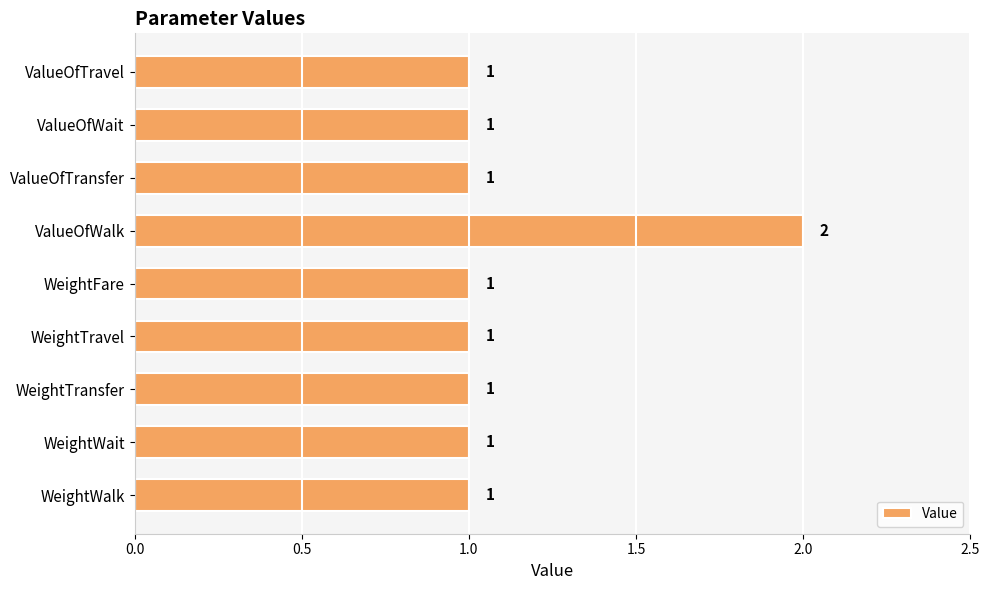

What is the greatest value displayed?

2